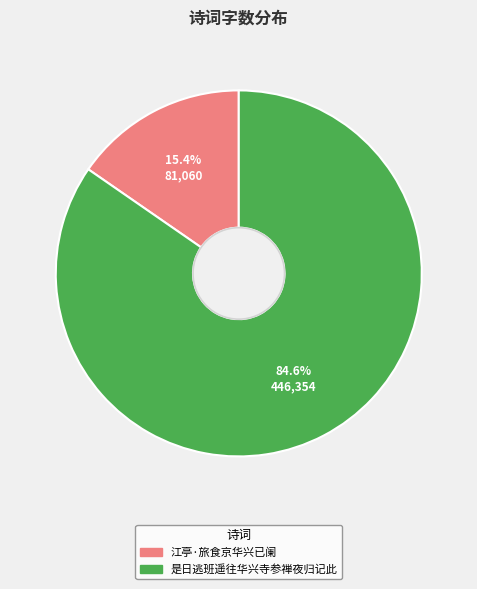

To the nearest percent, what is the combined percentage of 江亭·旅食京华兴已阑 and 是日逃班遥往华兴寺参禅夜归记此?

100%